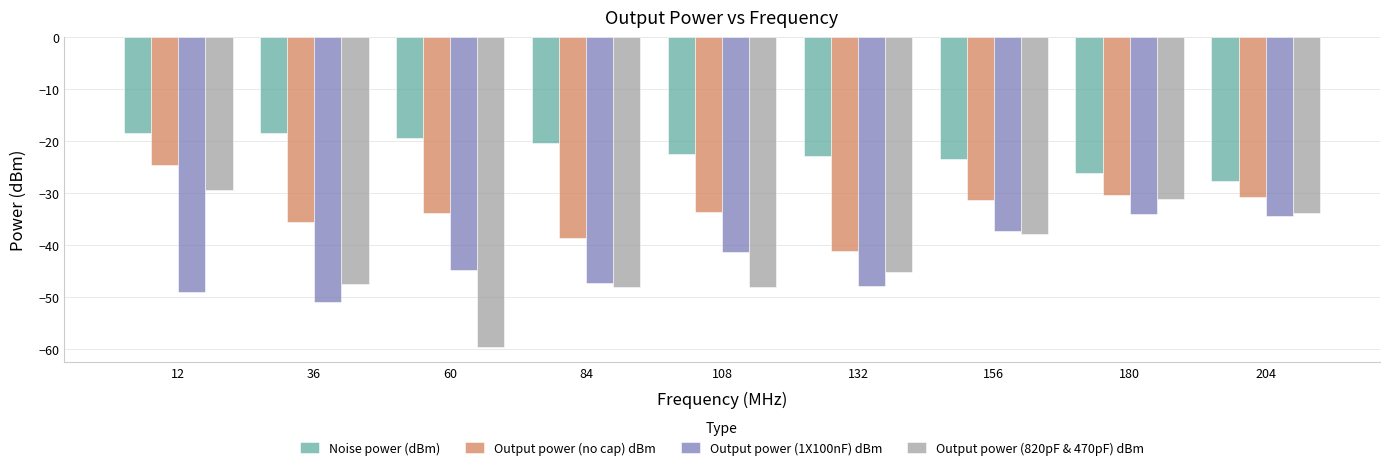

What is the sum of all Output power (1X100nF) dBm values?

-387.2